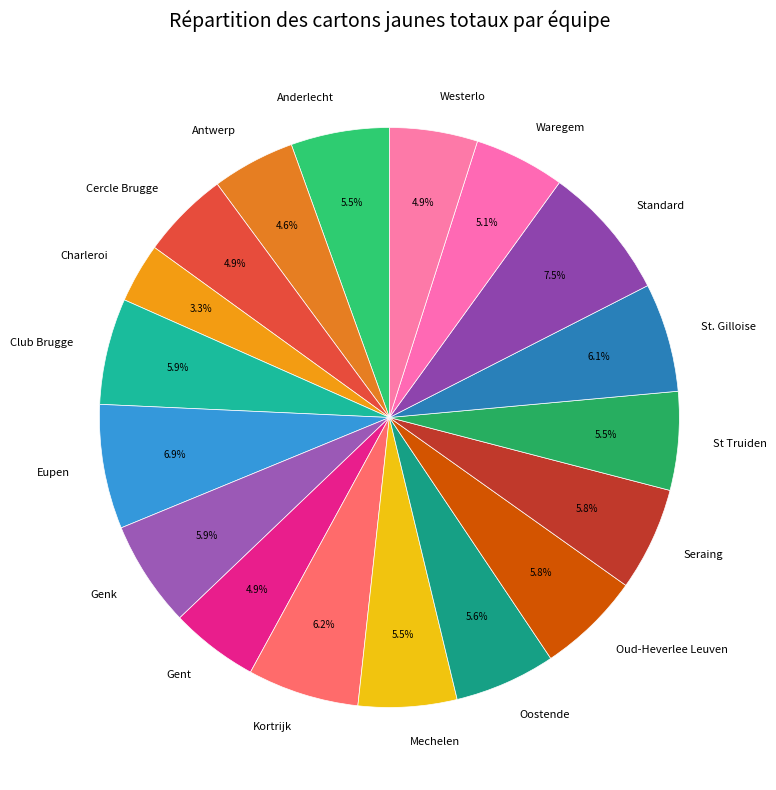

Is there a majority slice in this chart?

No